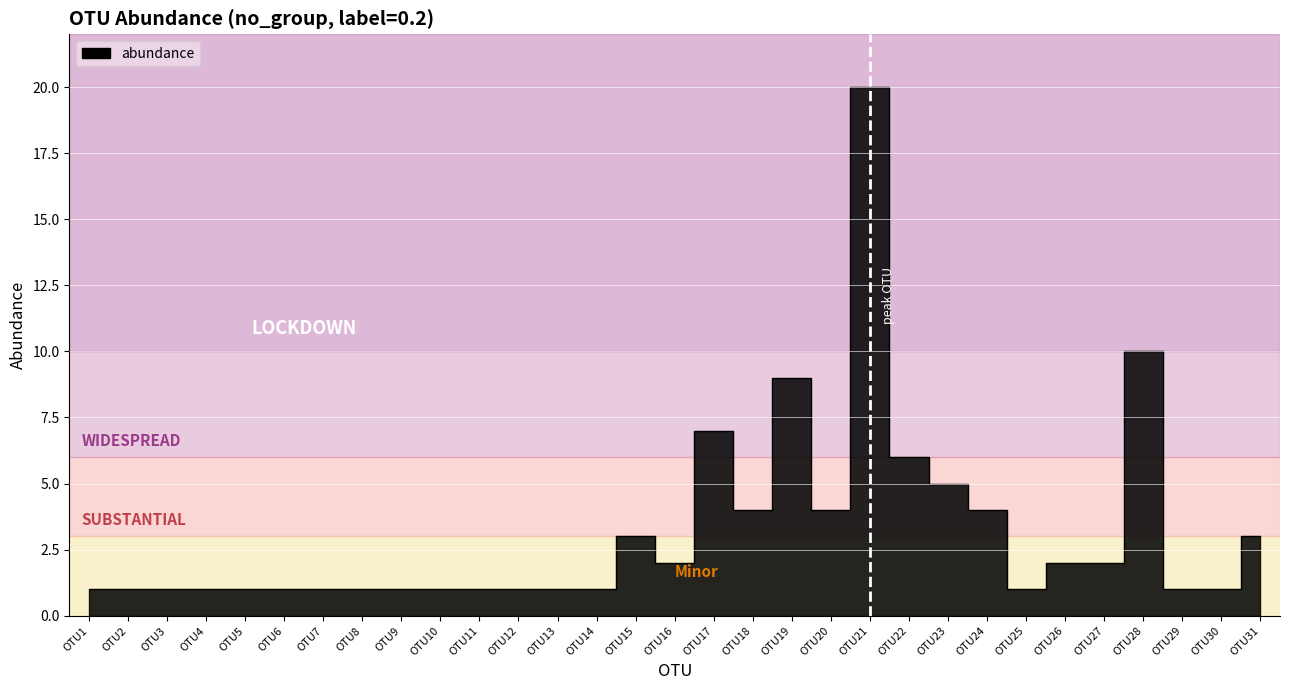

How many series are shown in this chart?

1